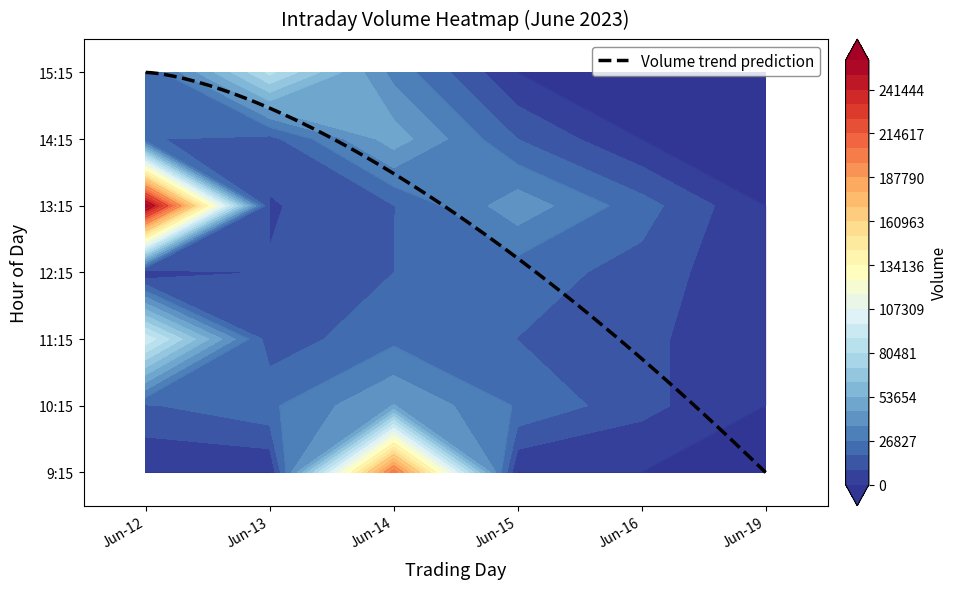

What is the average value of the 15 series?

11114